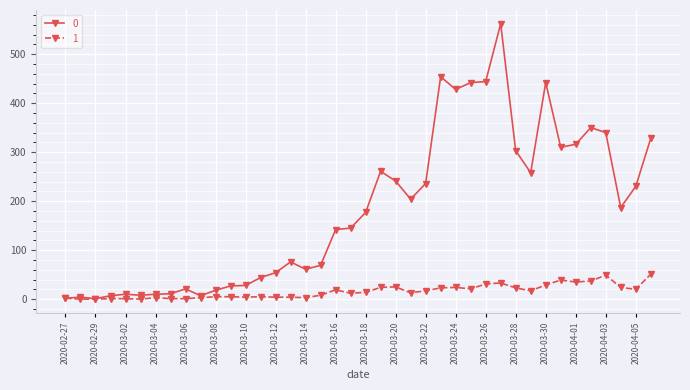

True or false: 0 has more than 1 points higher than both neighbors.

True